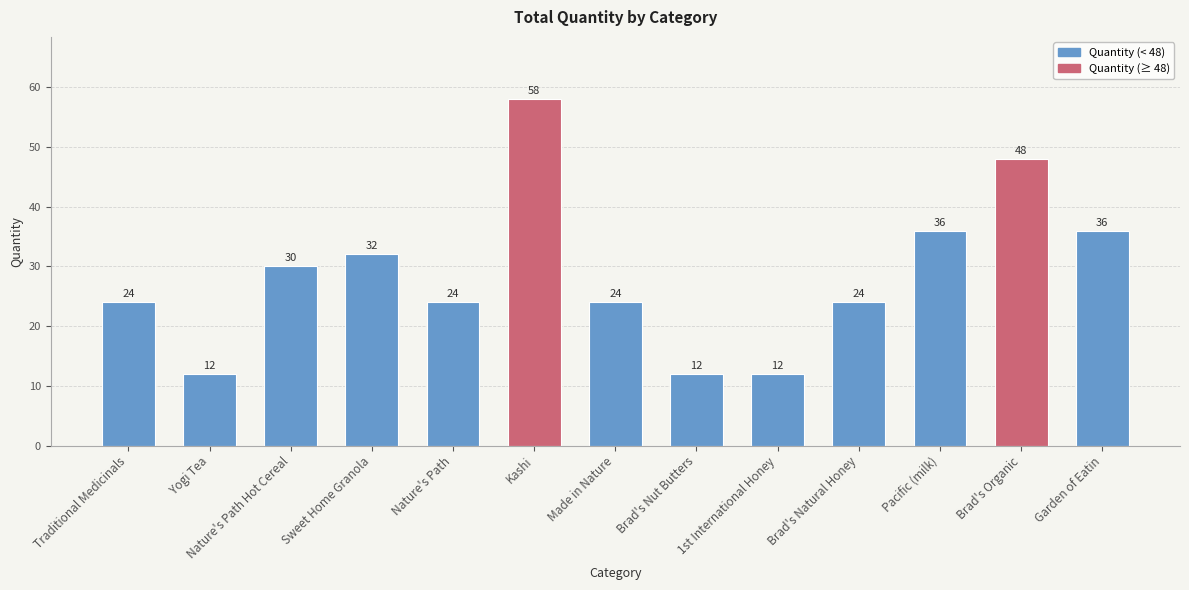

What value does the data have at Brad's Nut Butters, to the nearest 10?

10